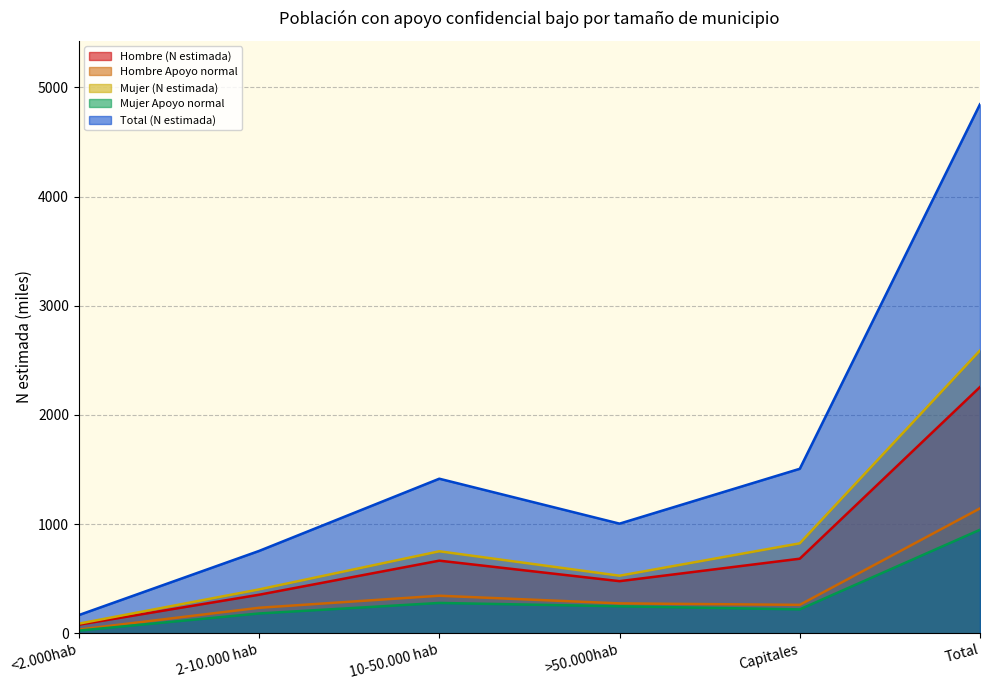

List the series in order of their peak value, lowest first.

Mujer Apoyo normal, Hombre Apoyo normal, Hombre (N estimada), Mujer (N estimada), Total (N estimada)